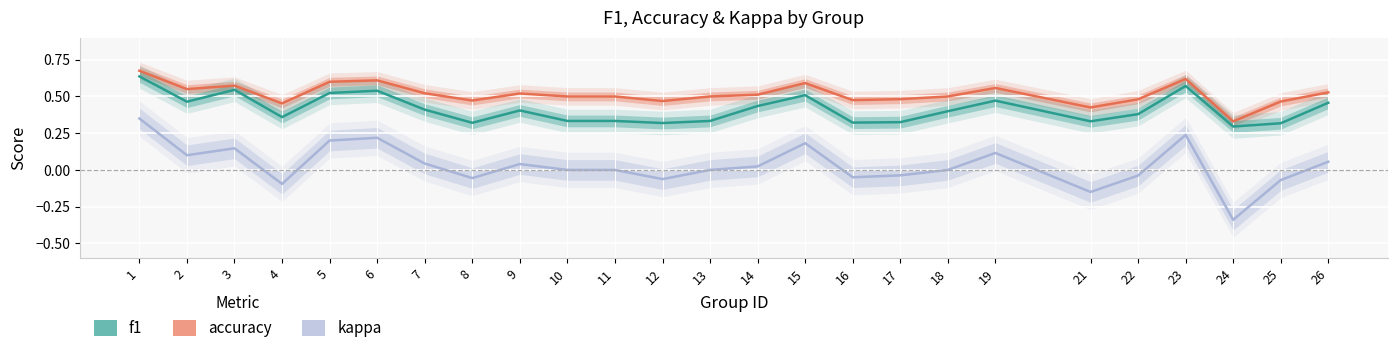

At which category does the chart reach its minimum across all series?

24